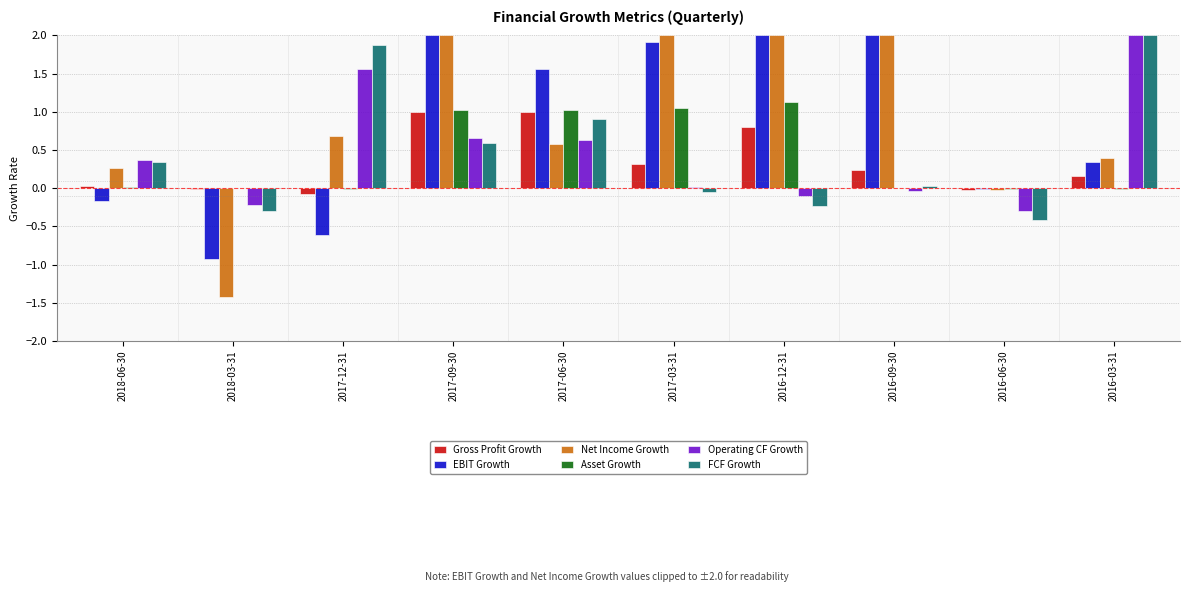

Is it true that FCF Growth equals 0.3 at 2017-06-30?

False